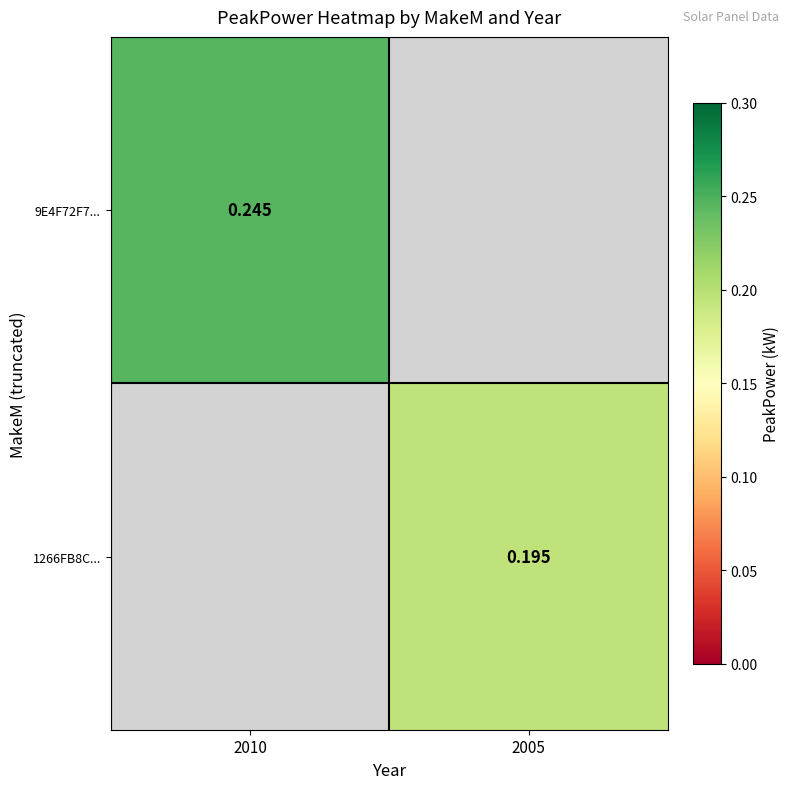

Which series has the largest range (max minus min)?

9E4F72F7...